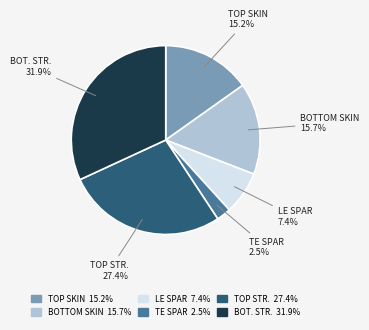

Count the number of slices in the pie.

6